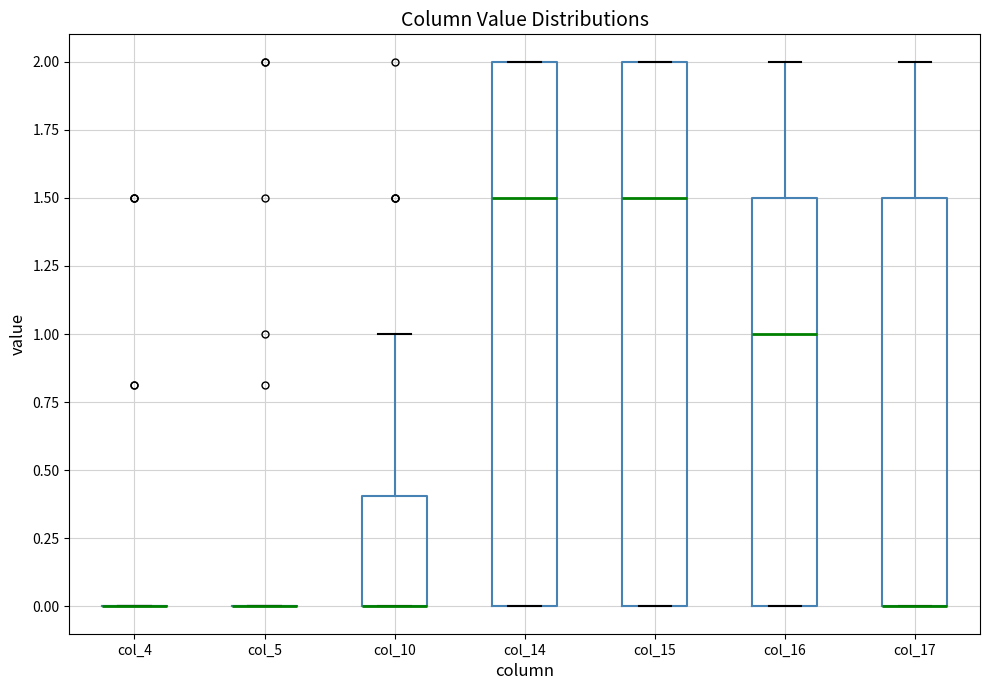

Reading left to right, read every box against the y-axis: the position of its median line, the range the box covers, and the ends of its whiskers. The values are not printed on the chart, so give them approximately, as read against the axis.

col_4: box collapsed to a line at 0.0, whiskers 0.0 to 0.0
col_5: box collapsed to a line at 0.0, whiskers 0.0 to 0.0
col_10: median 0.0 (drawn on the box's lower edge), box 0.0 to 0.4, whiskers 0.0 to 1.0
col_14: median 1.5, box 0.0 to 2.0, whiskers 0.0 to 2.0
col_15: median 1.5, box 0.0 to 2.0, whiskers 0.0 to 2.0
col_16: median 1.0, box 0.0 to 1.5, whiskers 0.0 to 2.0
col_17: median 0.0 (drawn on the box's lower edge), box 0.0 to 1.5, whiskers 0.0 to 2.0